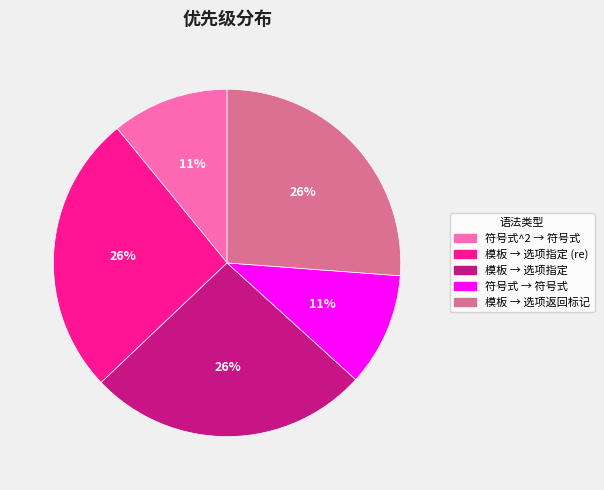

To the nearest percent, what percentage of the pie is 模板 → 选项指定 (re)?

26%